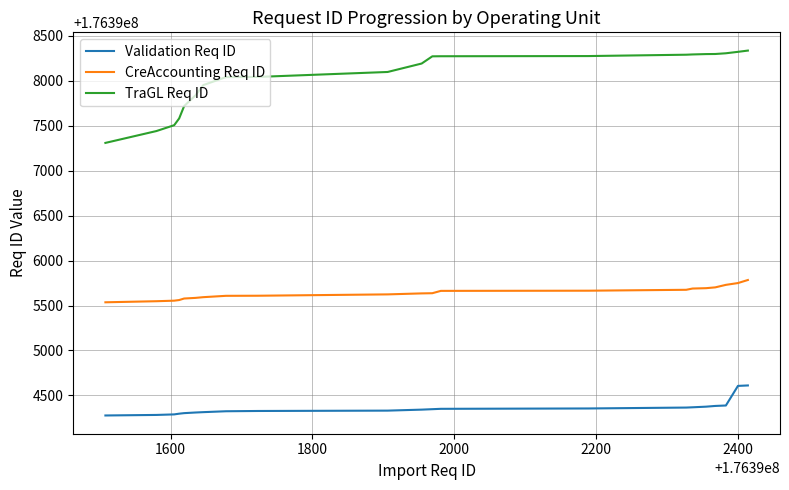

Which series has the largest range (max minus min)?

TraGL Req ID